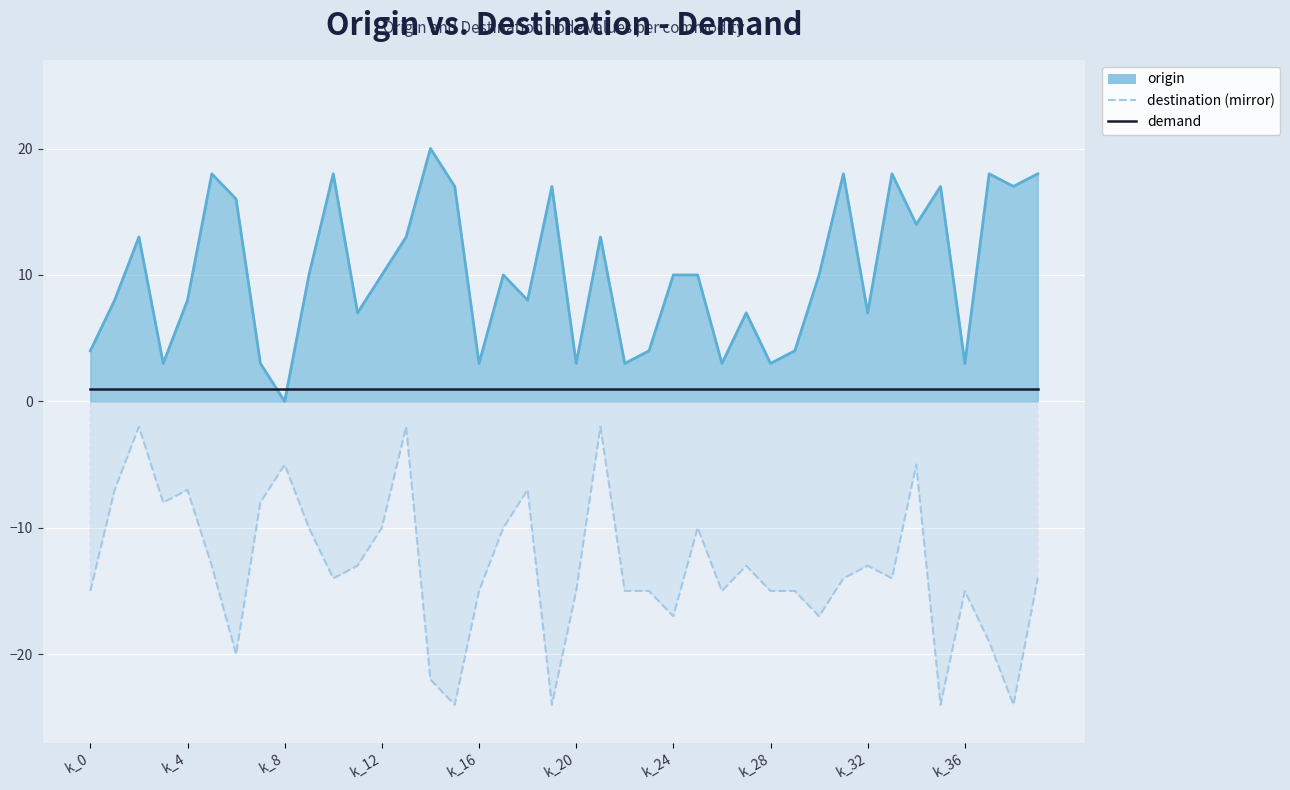

What is the difference between the maximum and second lowest values in the destination mirror line series?

22